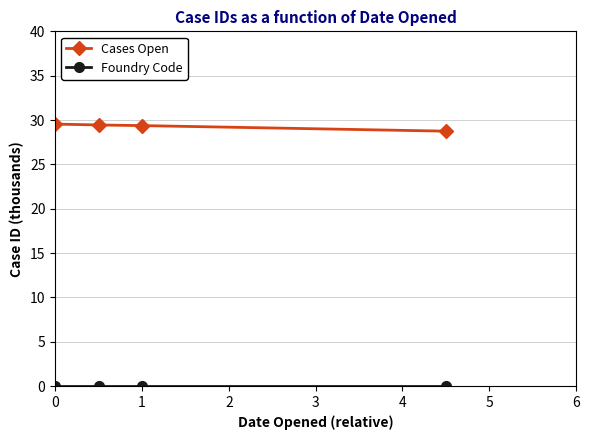

Which series has the largest range (max minus min)?

Cases Open